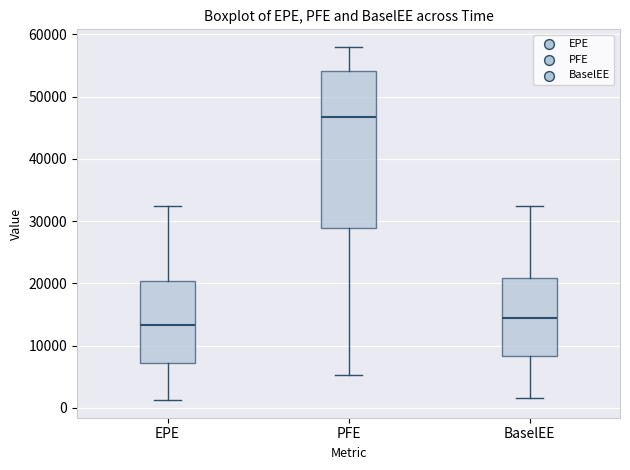

Comparing the boxes themselves (not the whiskers), which one is the tallest?

PFE